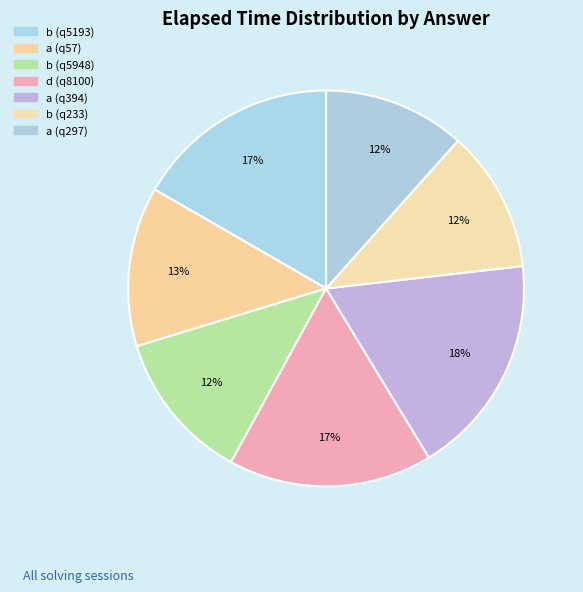

To the nearest percent, what portion does b (q5193) represent?

17%